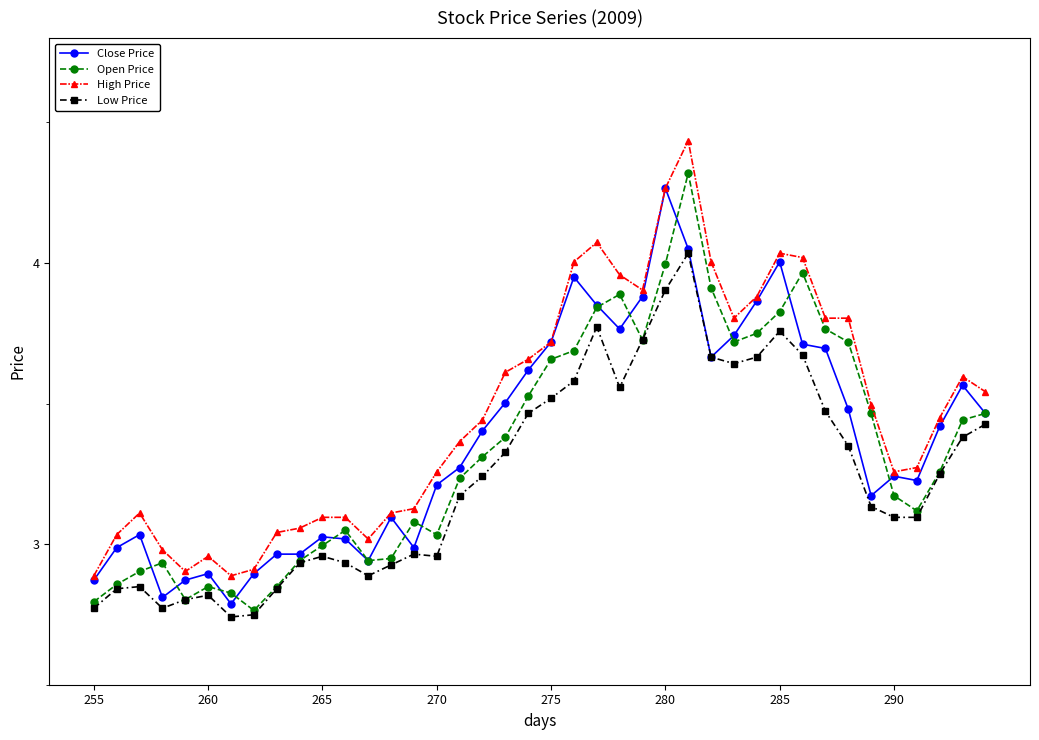

True or false: Low Price and High Price cross at least once.

False